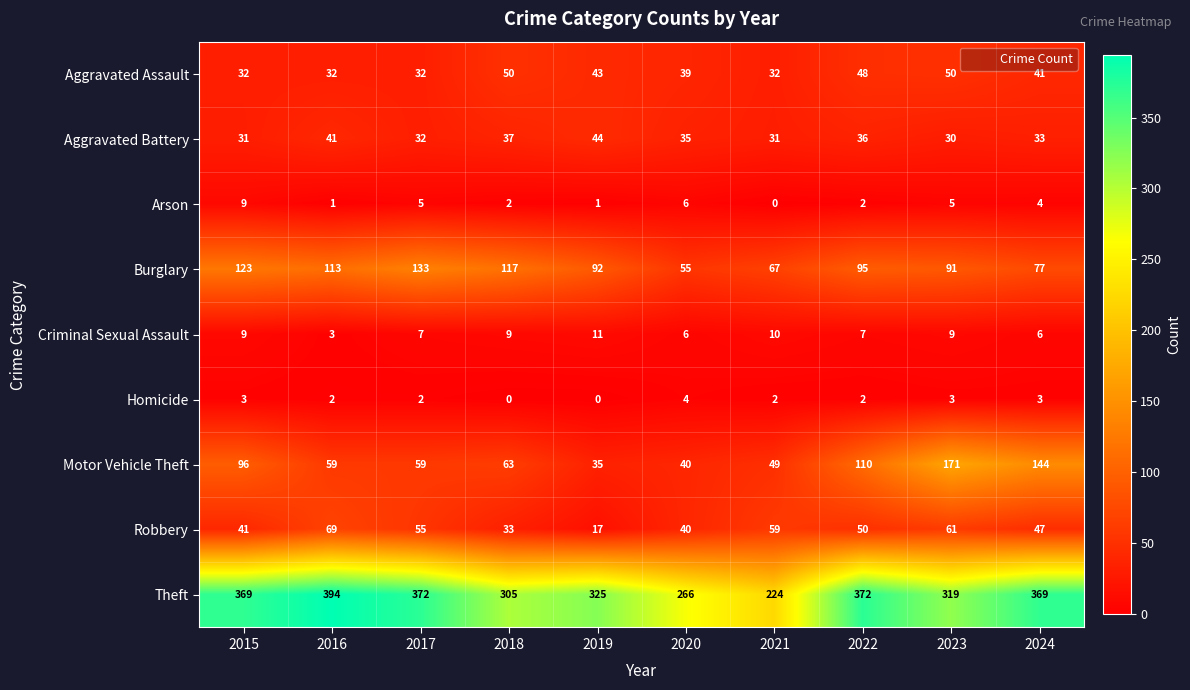

How many values in the Arson series are below 4?

5